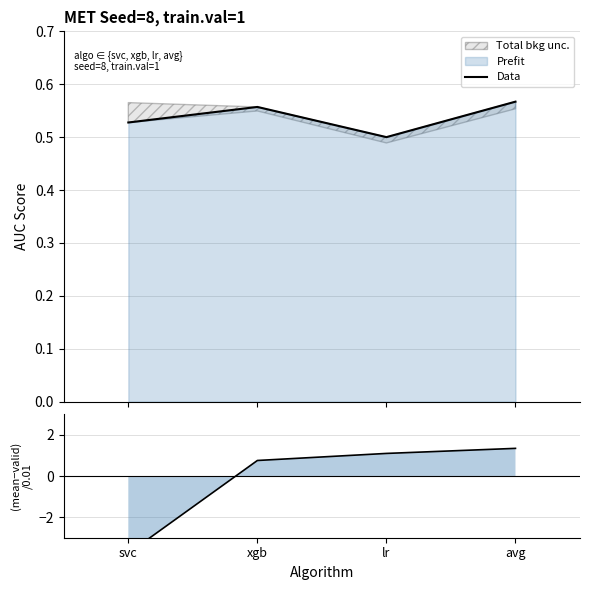

What is the sum of the (mean-valid)/0.01 values at lr and avg?

2.4